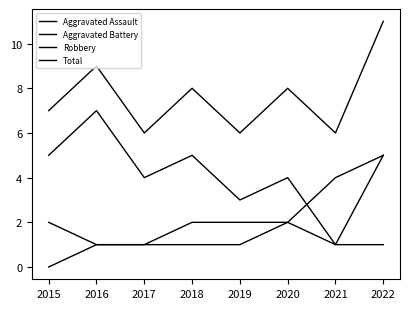

List the labels in order of Total value, smallest first.

2017, 2019, 2021, 2015, 2018, 2020, 2016, 2022